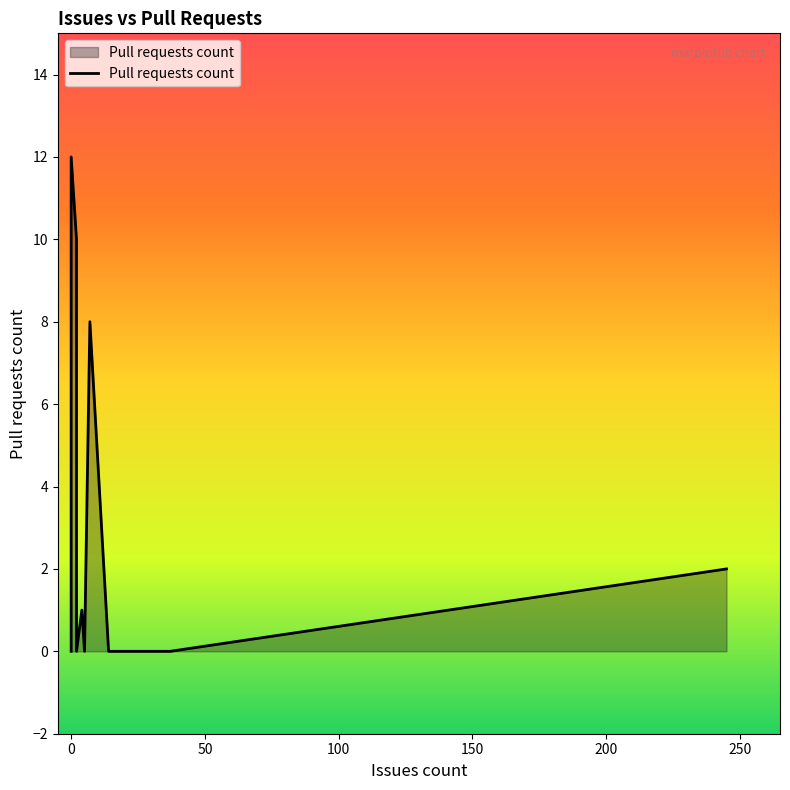

True or false: the data shows 5 at 37.

False